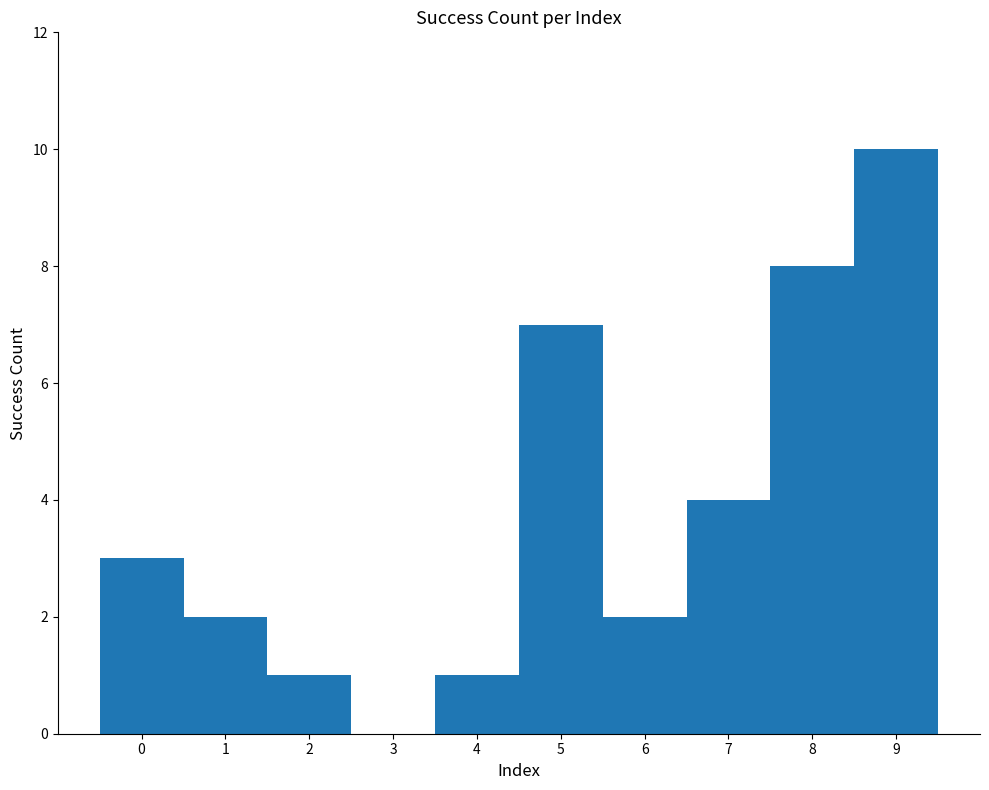

How many values are between 1 and 7?

7